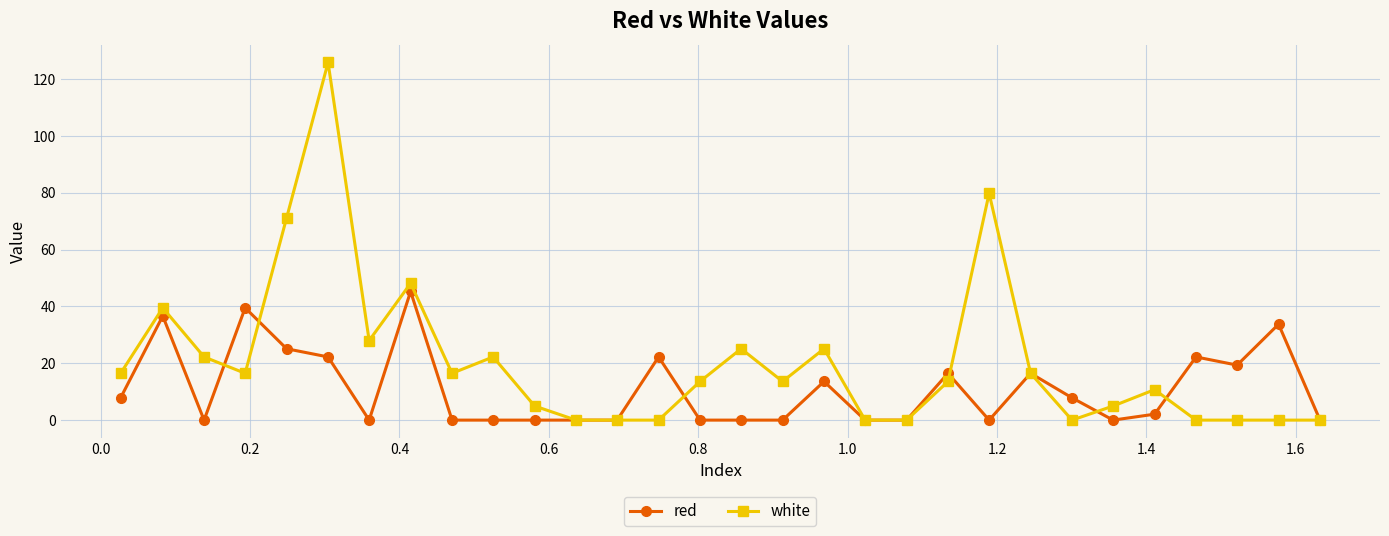

How many lines are shown in the chart?

2